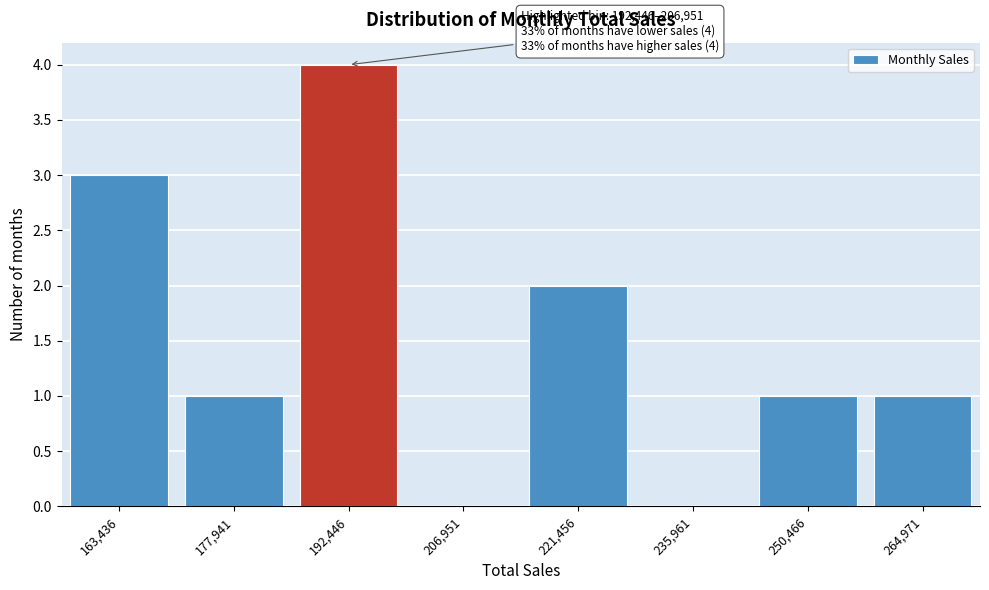

Reading right to left, transcribe all the data shown in this chart.

264,971=1	250,466=1	235,961=0	221,456=2	206,951=0	192,446=4	177,941=1	163,436=3